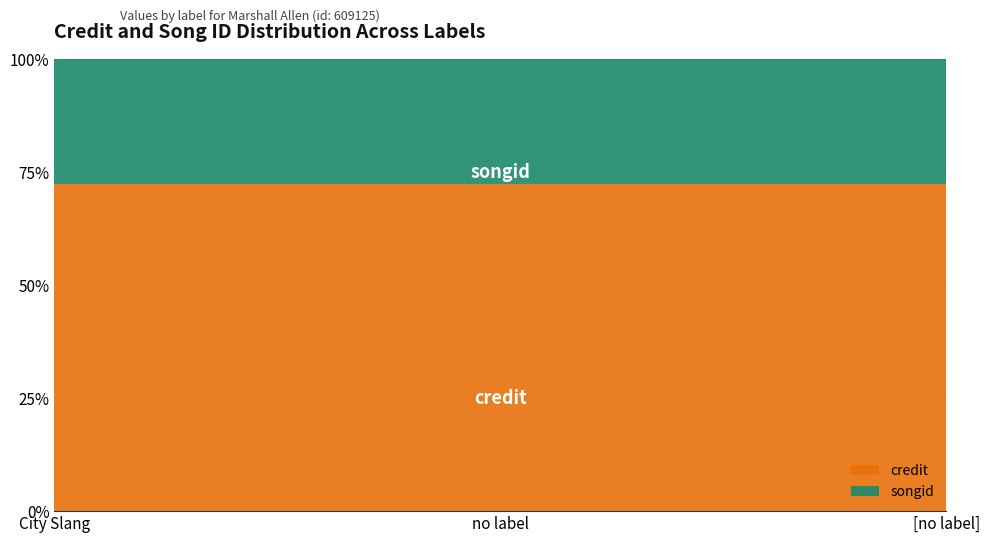

Reading left to right, list all the values displayed in this chart.

credit: 2616680	2616680	2616680
songid: 1004237	1004237	1004237